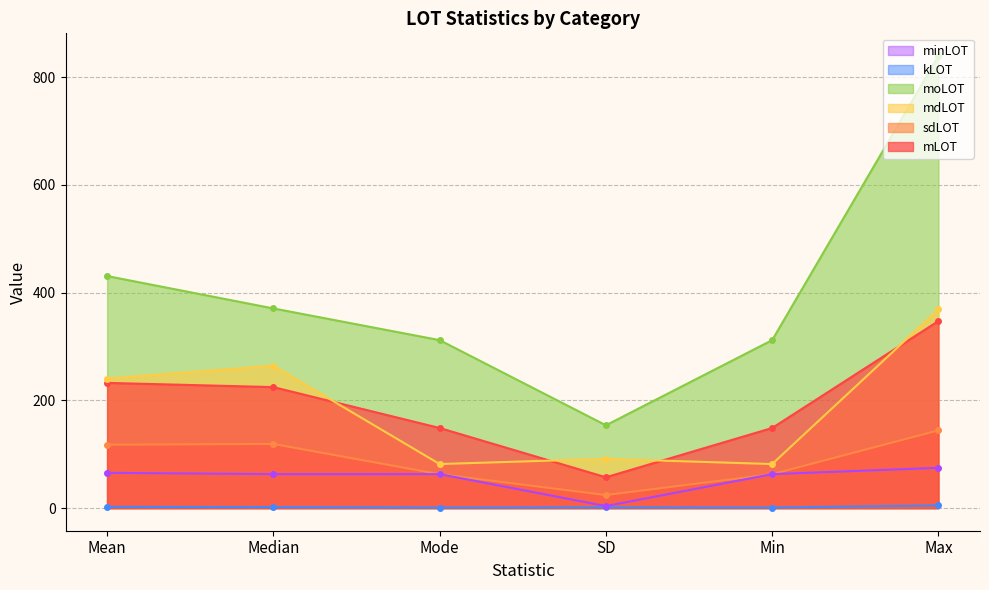

True or false: moLOT and mLOT intersect in this chart.

False